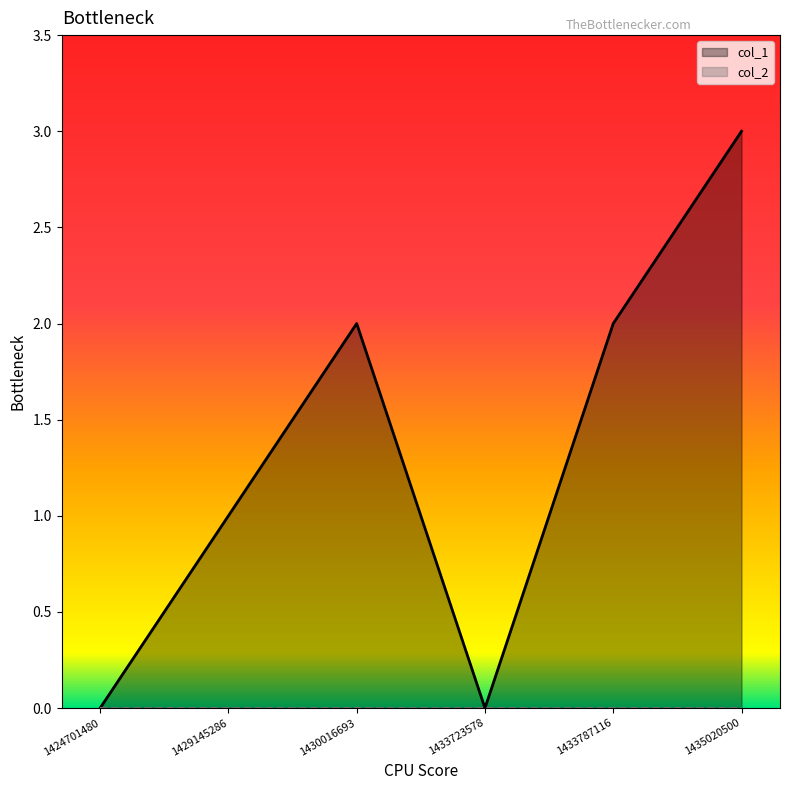

Which category has the highest value across all series?

1435020500